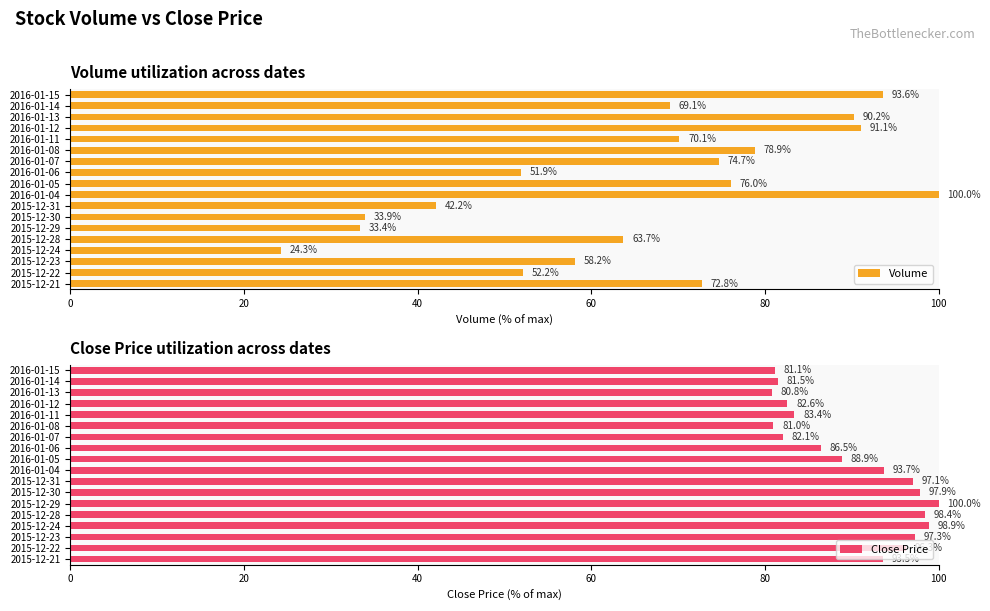

The Volume series shows 39.6 at 2015-12-24. True or false?

False